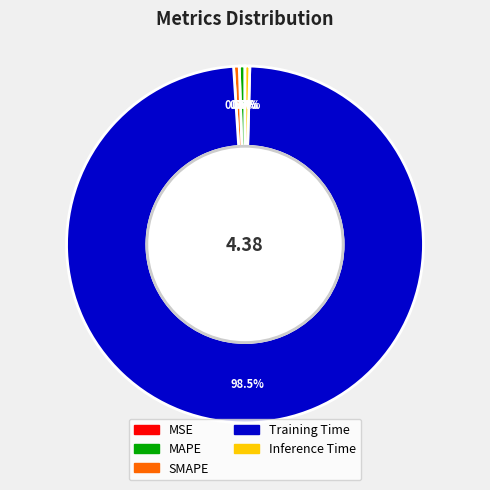

Which slice is the largest?

Training Time